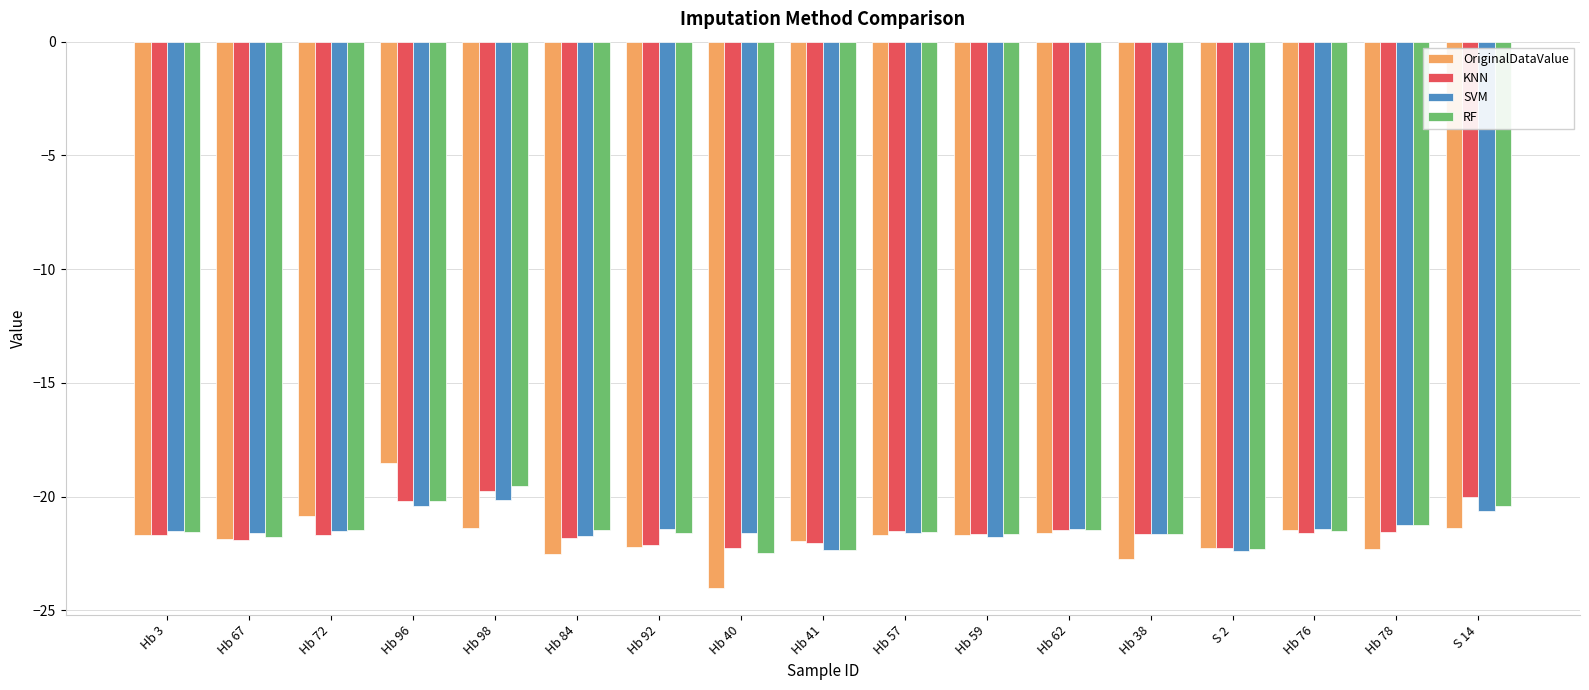

What are all the series names shown in the legend?

OriginalDataValue, KNN, SVM, RF